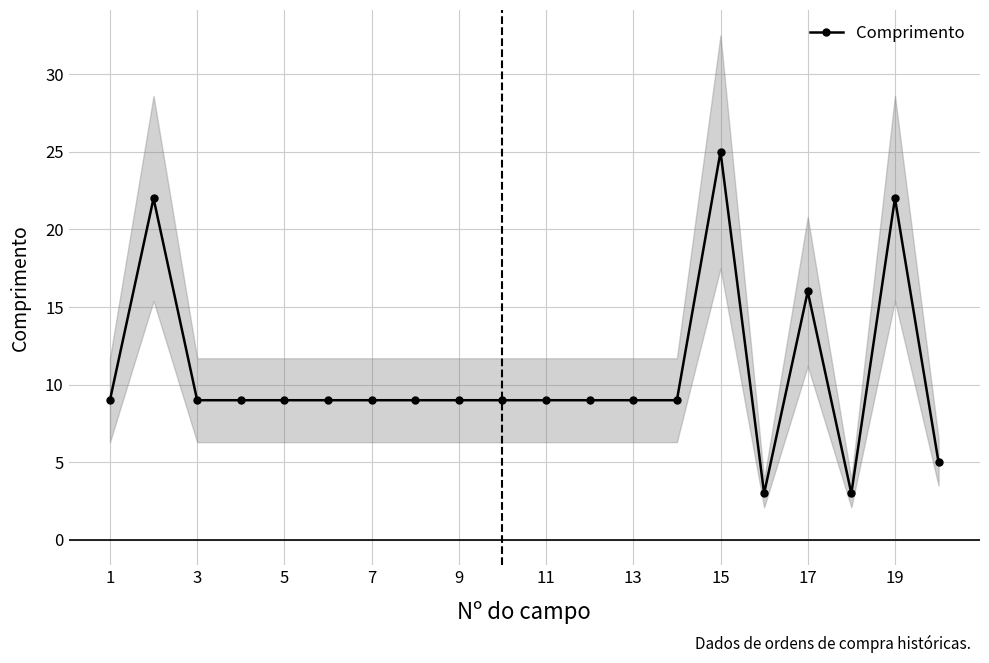

Does the chart display data point markers on the line(s)?

Yes